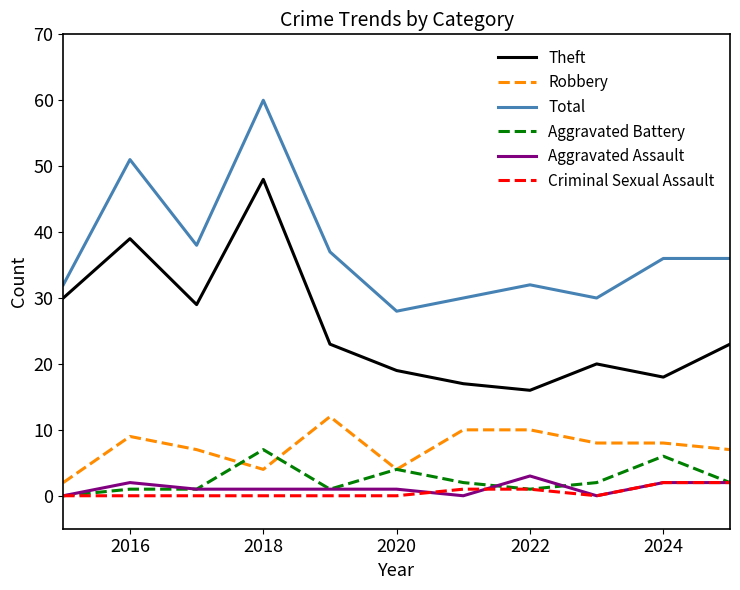

Which series has the largest total across all categories?

Total